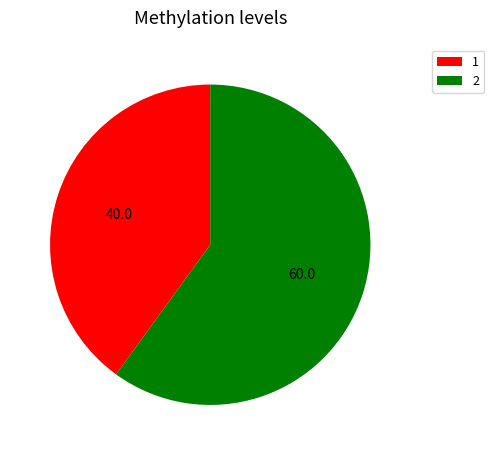

What is the smallest slice in the pie chart?

1